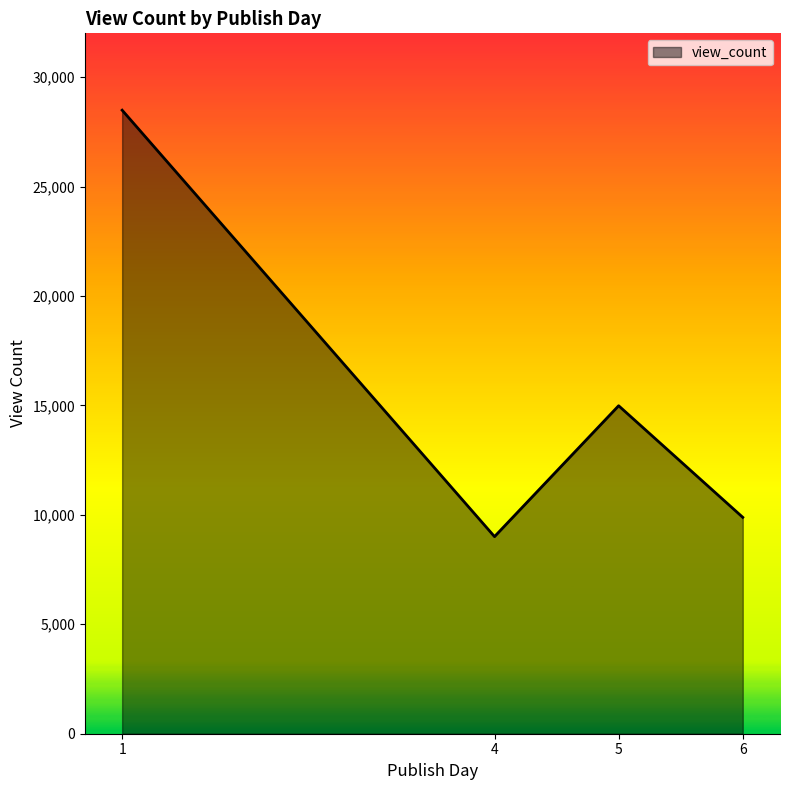

Which category has the highest value across all series?

1